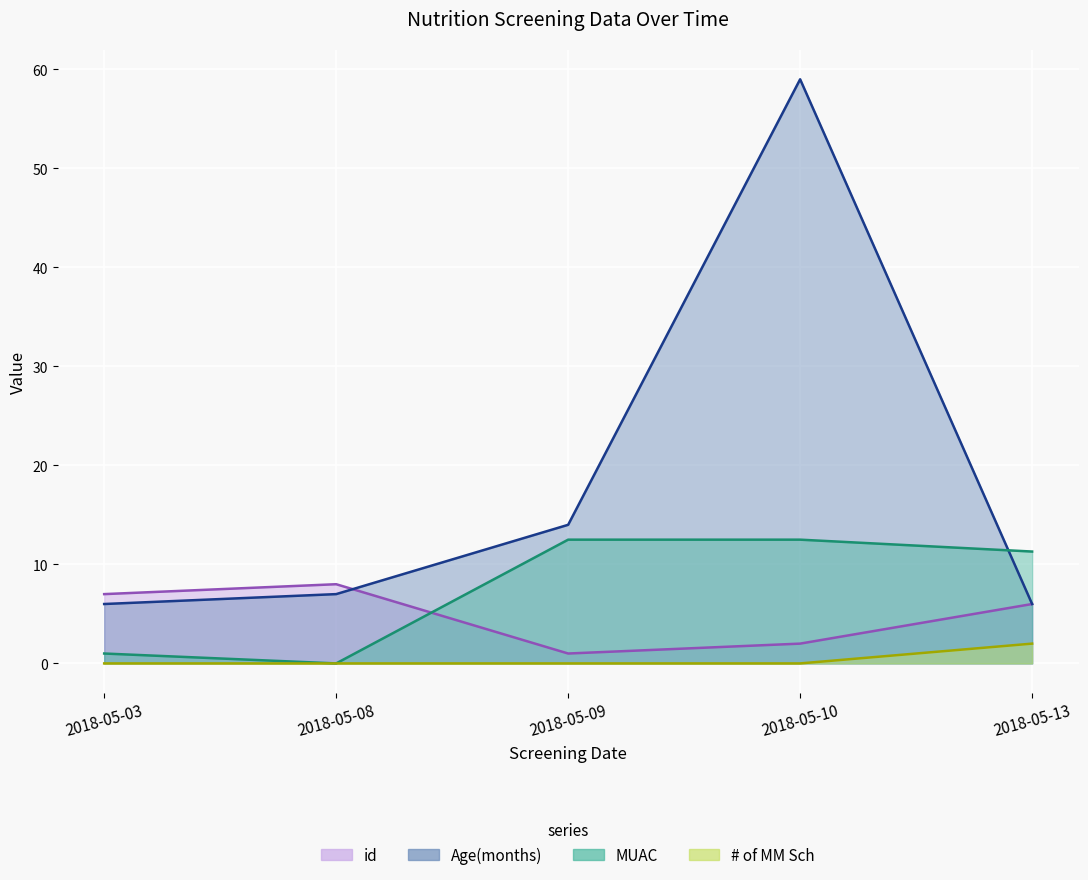

Which series has the largest total across all categories?

Age(months)